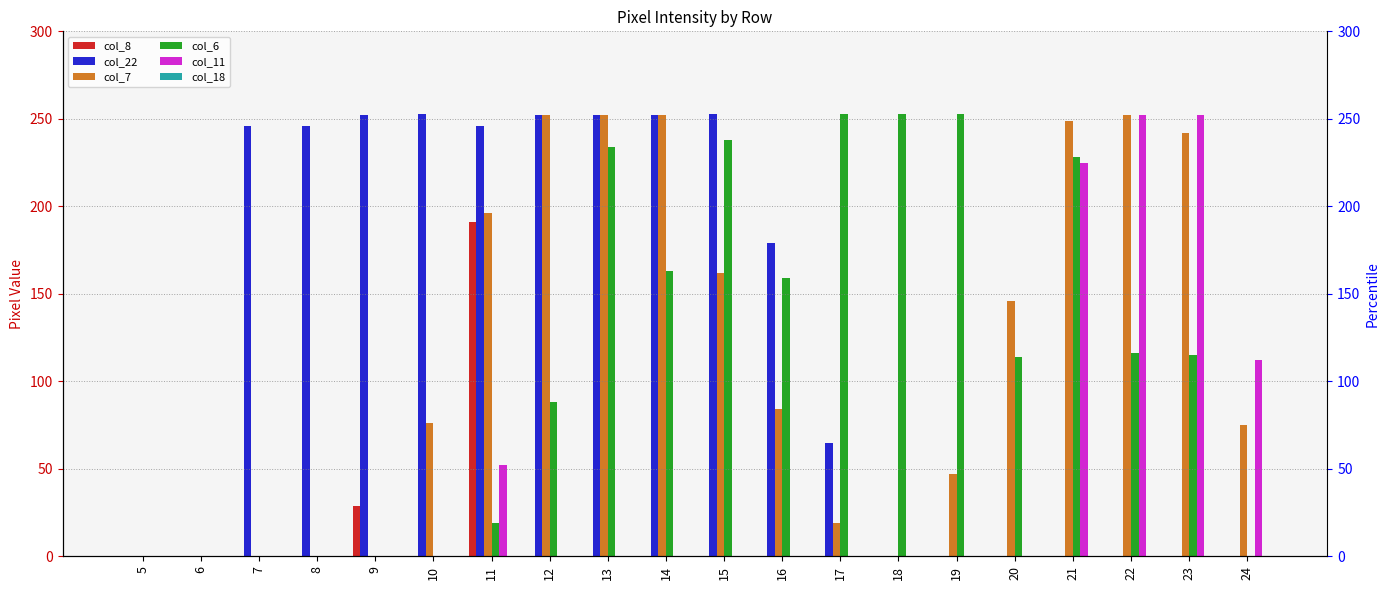

What is the sum of all col_22 values?

2496